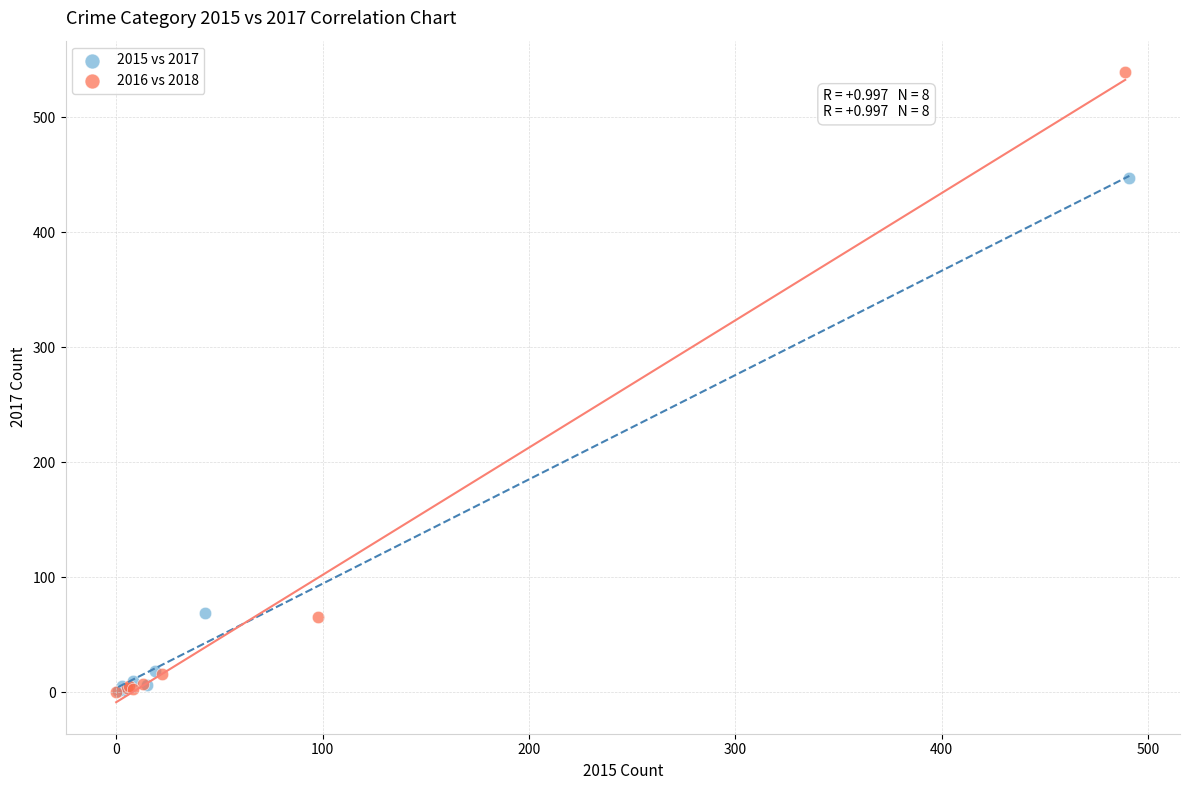

Which series has the largest Y range (max minus min)?

2016 vs 2018